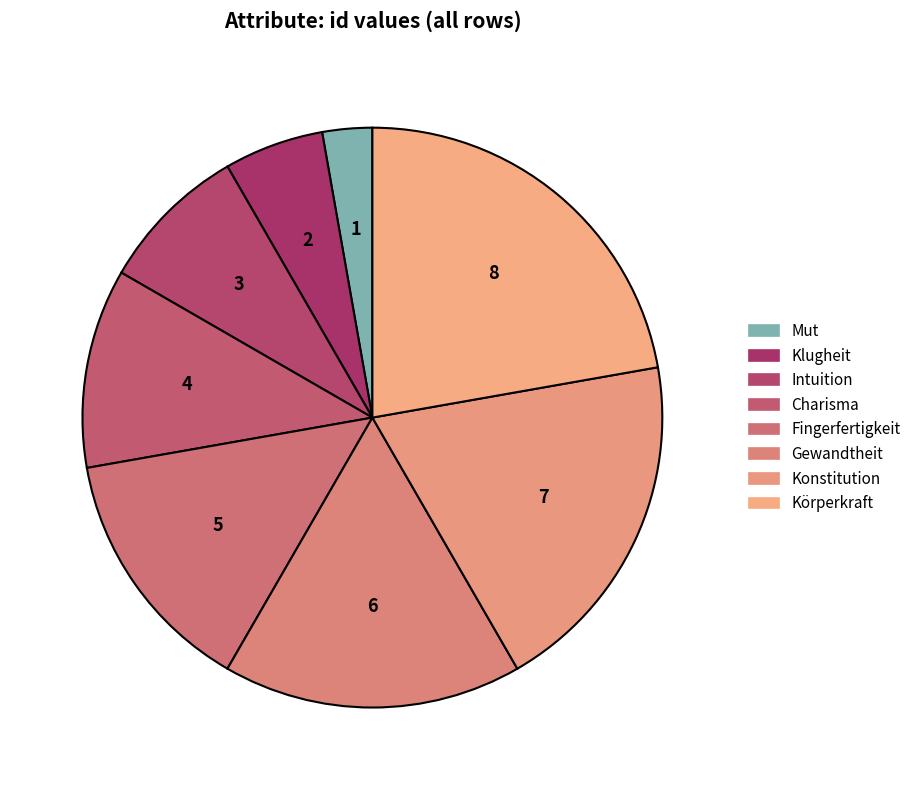

What portion of the pie excludes Klugheit?

94.4%